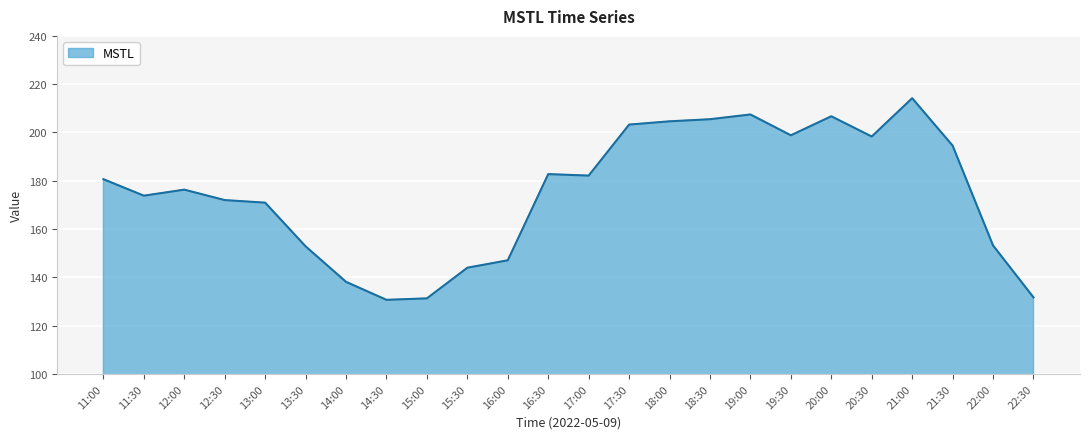

What is the difference between the values at 13:00 and 11:30?

2.9